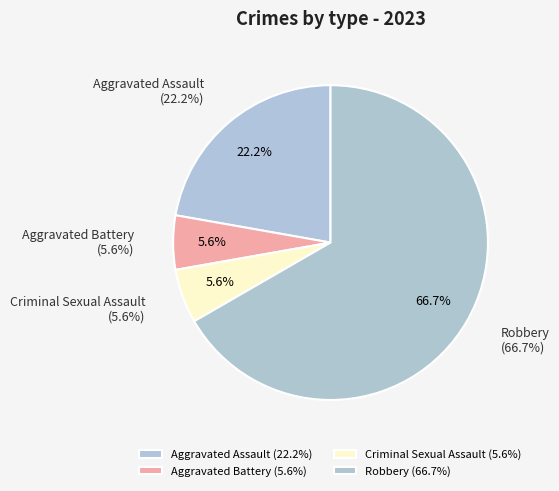

How much of the chart is everything except Robbery?

33.3%